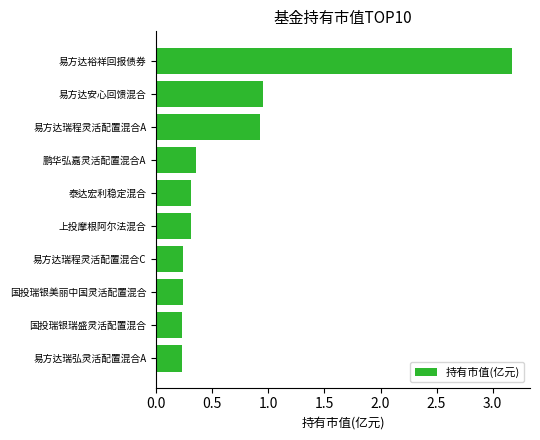

Where is the data nearest to the value 1?

易方达安心回馈混合